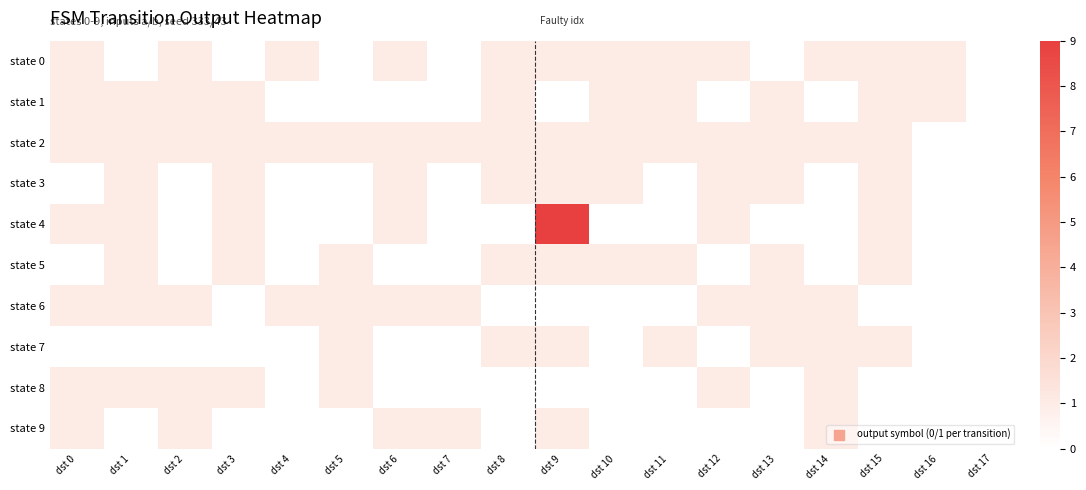

Reading left to right, what are all the values shown in this chart?

state 0: dst 0=1	dst 1=0	dst 2=1	dst 3=0	dst 4=1	dst 5=0	dst 6=1	dst 7=0	dst 8=1	dst 9=1	dst 10=1	dst 11=1	dst 12=1	dst 13=0	dst 14=1	dst 15=1	dst 16=1	dst 17=0
state 1: dst 0=1	dst 1=1	dst 2=1	dst 3=1	dst 4=0	dst 5=0	dst 6=0	dst 7=0	dst 8=1	dst 9=0	dst 10=1	dst 11=1	dst 12=0	dst 13=1	dst 14=0	dst 15=1	dst 16=1	dst 17=0
state 2: dst 0=1	dst 1=1	dst 2=1	dst 3=1	dst 4=1	dst 5=1	dst 6=1	dst 7=1	dst 8=1	dst 9=1	dst 10=1	dst 11=1	dst 12=1	dst 13=1	dst 14=1	dst 15=1	dst 16=0	dst 17=0
state 3: dst 0=0	dst 1=1	dst 2=0	dst 3=1	dst 4=0	dst 5=0	dst 6=1	dst 7=0	dst 8=1	dst 9=1	dst 10=1	dst 11=0	dst 12=1	dst 13=1	dst 14=0	dst 15=1	dst 16=0	dst 17=0
state 4: dst 0=1	dst 1=1	dst 2=0	dst 3=1	dst 4=0	dst 5=0	dst 6=1	dst 7=0	dst 8=0	dst 9=9	dst 10=0	dst 11=0	dst 12=1	dst 13=0	dst 14=0	dst 15=1	dst 16=0	dst 17=0
state 5: dst 0=0	dst 1=1	dst 2=0	dst 3=1	dst 4=0	dst 5=1	dst 6=0	dst 7=0	dst 8=1	dst 9=1	dst 10=1	dst 11=1	dst 12=0	dst 13=1	dst 14=0	dst 15=1	dst 16=0	dst 17=0
state 6: dst 0=1	dst 1=1	dst 2=1	dst 3=0	dst 4=1	dst 5=1	dst 6=1	dst 7=1	dst 8=0	dst 9=0	dst 10=0	dst 11=0	dst 12=1	dst 13=1	dst 14=1	dst 15=0	dst 16=0	dst 17=0
state 7: dst 0=0	dst 1=0	dst 2=0	dst 3=0	dst 4=0	dst 5=1	dst 6=0	dst 7=0	dst 8=1	dst 9=1	dst 10=0	dst 11=1	dst 12=0	dst 13=1	dst 14=1	dst 15=1	dst 16=0	dst 17=0
state 8: dst 0=1	dst 1=1	dst 2=1	dst 3=1	dst 4=0	dst 5=1	dst 6=0	dst 7=0	dst 8=0	dst 9=0	dst 10=0	dst 11=0	dst 12=1	dst 13=0	dst 14=1	dst 15=0	dst 16=0	dst 17=0
state 9: dst 0=1	dst 1=0	dst 2=1	dst 3=0	dst 4=0	dst 5=0	dst 6=1	dst 7=1	dst 8=0	dst 9=1	dst 10=0	dst 11=0	dst 12=0	dst 13=0	dst 14=1	dst 15=0	dst 16=0	dst 17=0